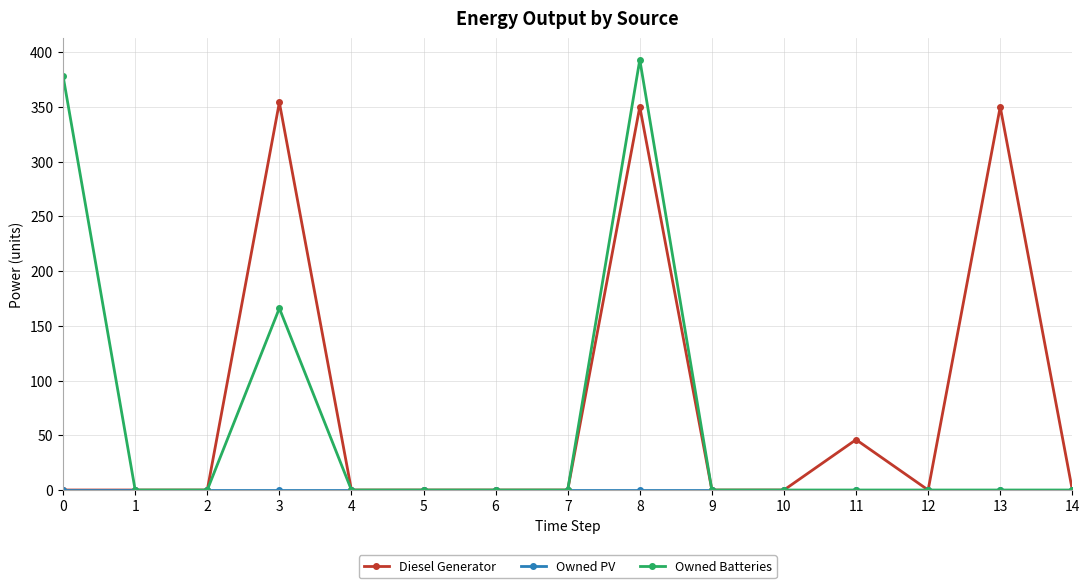

True or false: Owned Batteries has more than 1 points higher than both neighbors.

True